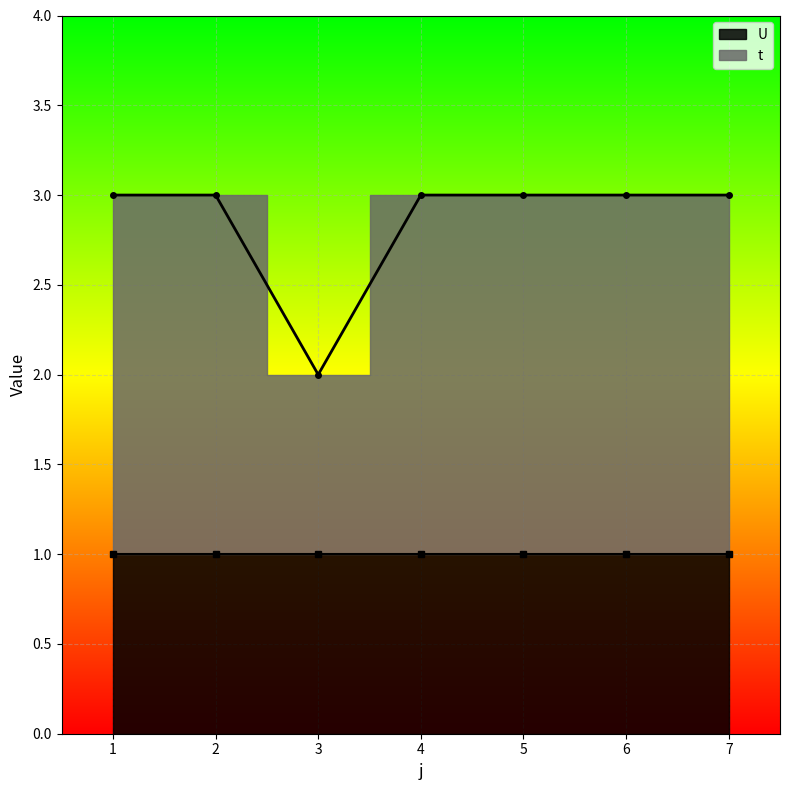

The value at 4 is 3. True or false?

True